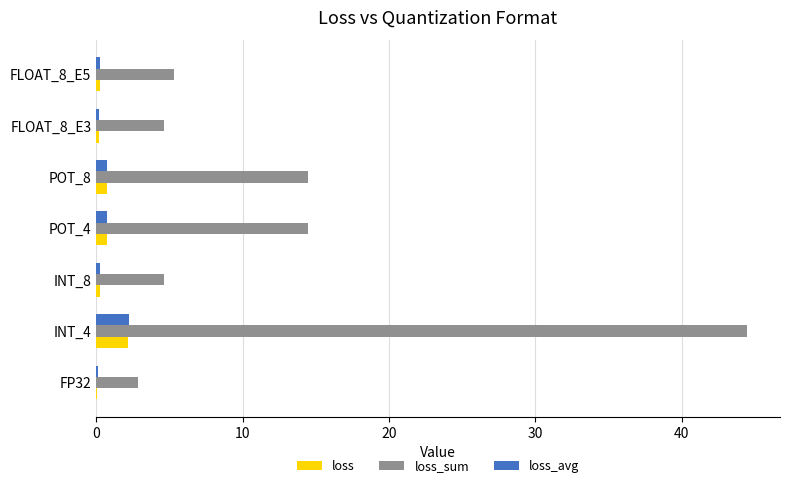

Is it true that loss_sum equals 2.9 at FP32?

True